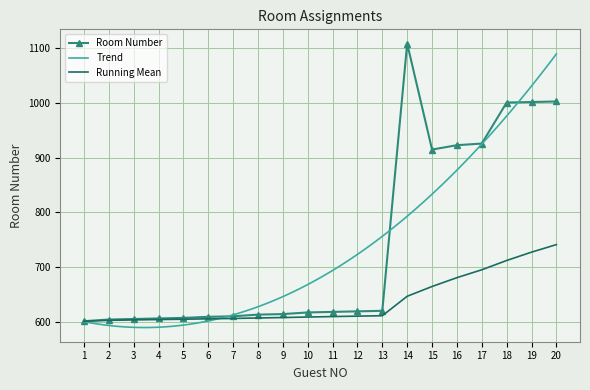

True or false: the data shows 1002 at 19.

True